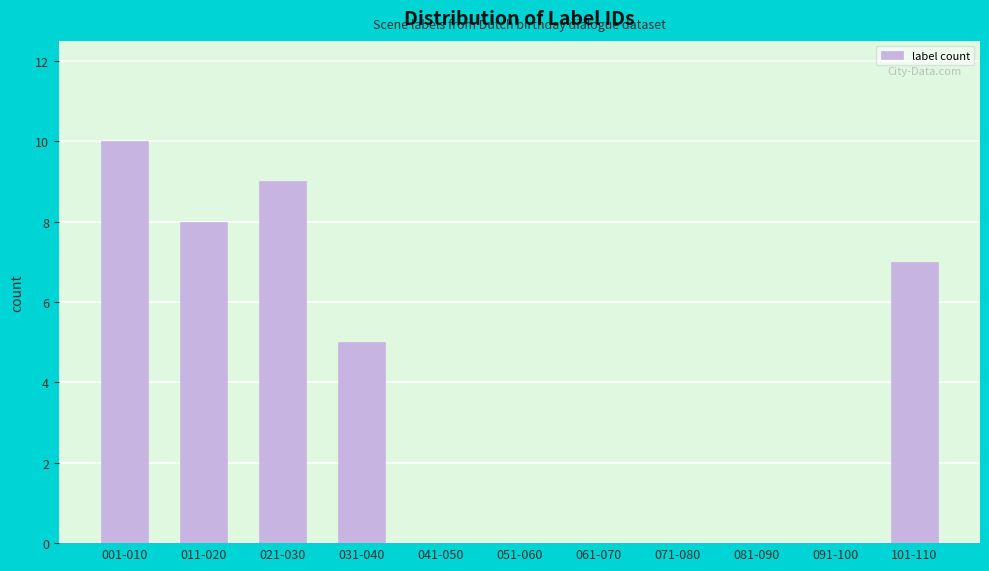

Reading left to right, what are all the values shown in this chart?

001-010=10	011-020=8	021-030=9	031-040=5	041-050=0	051-060=0	061-070=0	071-080=0	081-090=0	091-100=0	101-110=7